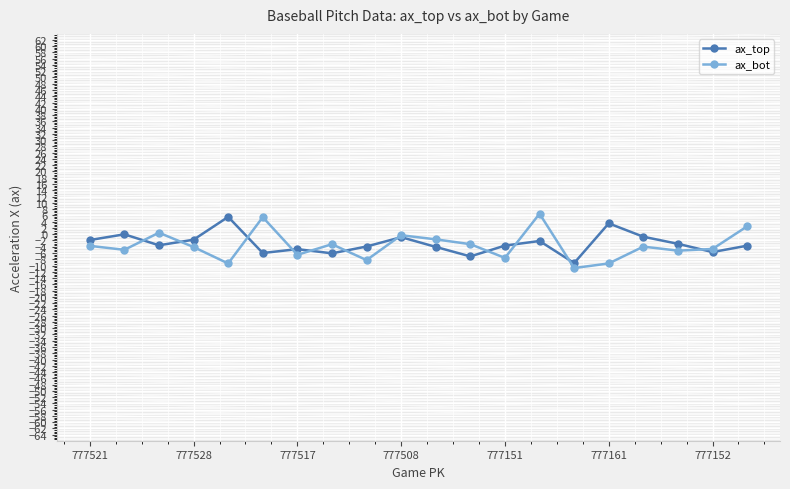

How many interior local valleys does the ax_top series have?

6